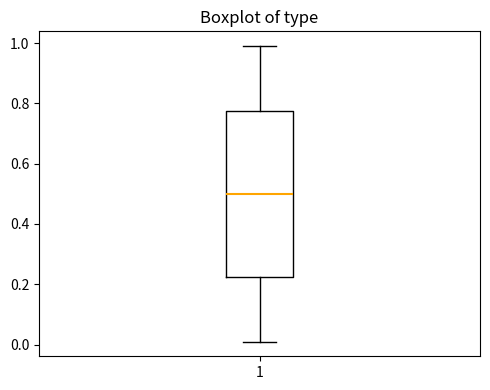

Where does the median line of the box at x = 1 sit on the y-axis? The values are not printed on the chart, so give them approximately, as read against the axis.

0.50